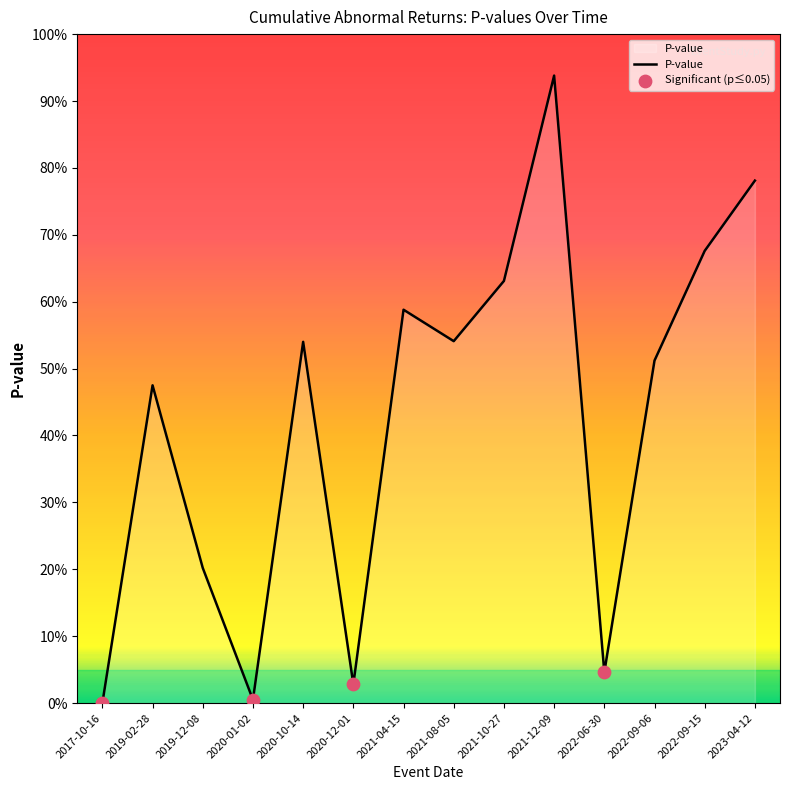

What is the change in value from 2019-02-28 to 2023-04-12?

+0.3